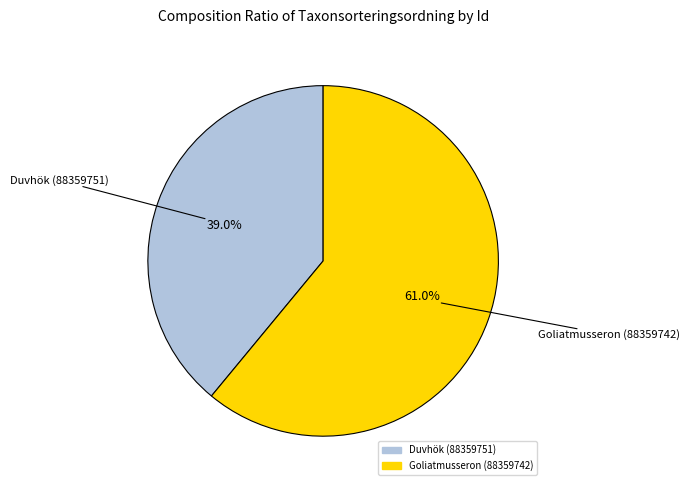

How much of the chart is everything except Duvhök (88359751)?

61.0%